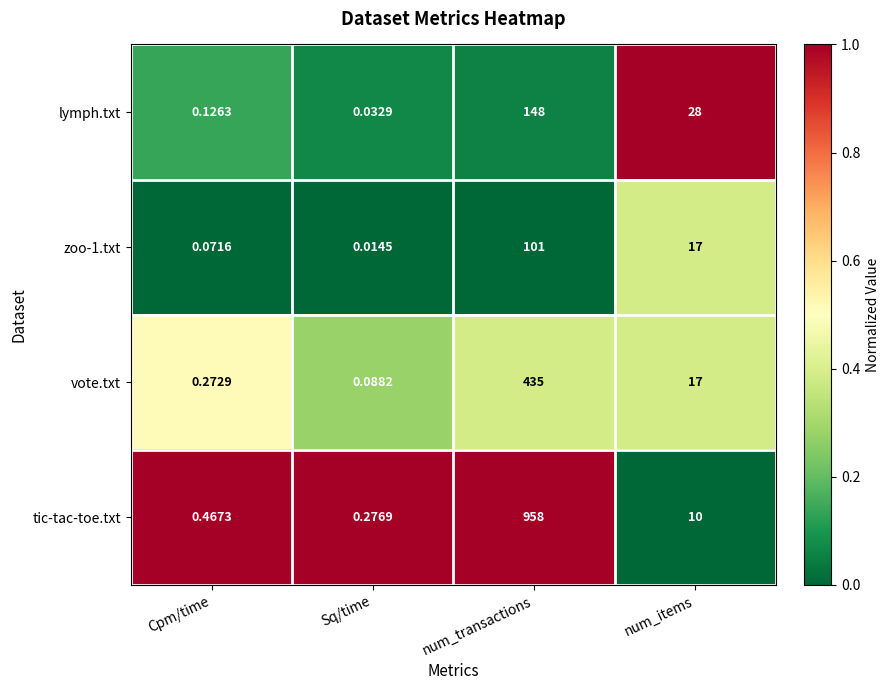

At which label is tic-tac-toe.txt closest to 479?

num_items